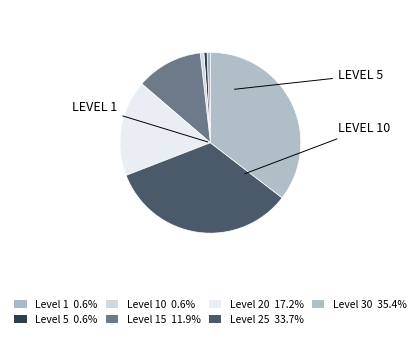

Count the number of slices in the pie.

7